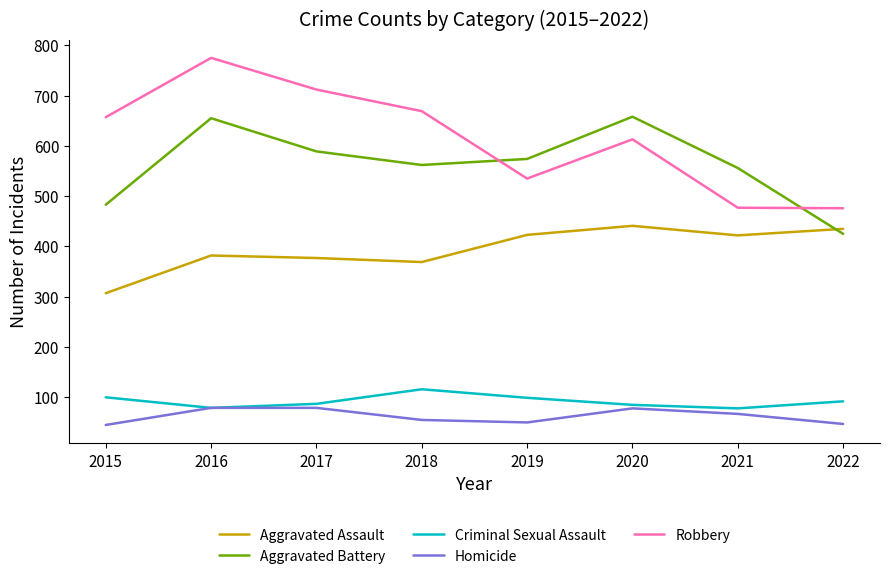

In Aggravated Assault, how many points are higher than both neighbors (excluding endpoints)?

2